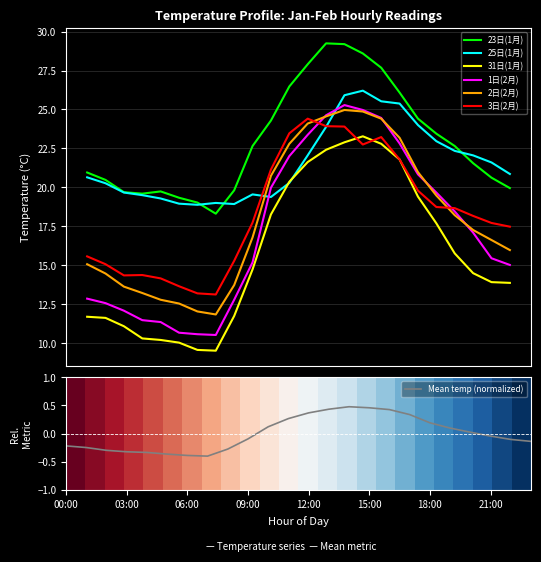

Between 11 and 9, which is larger?

11